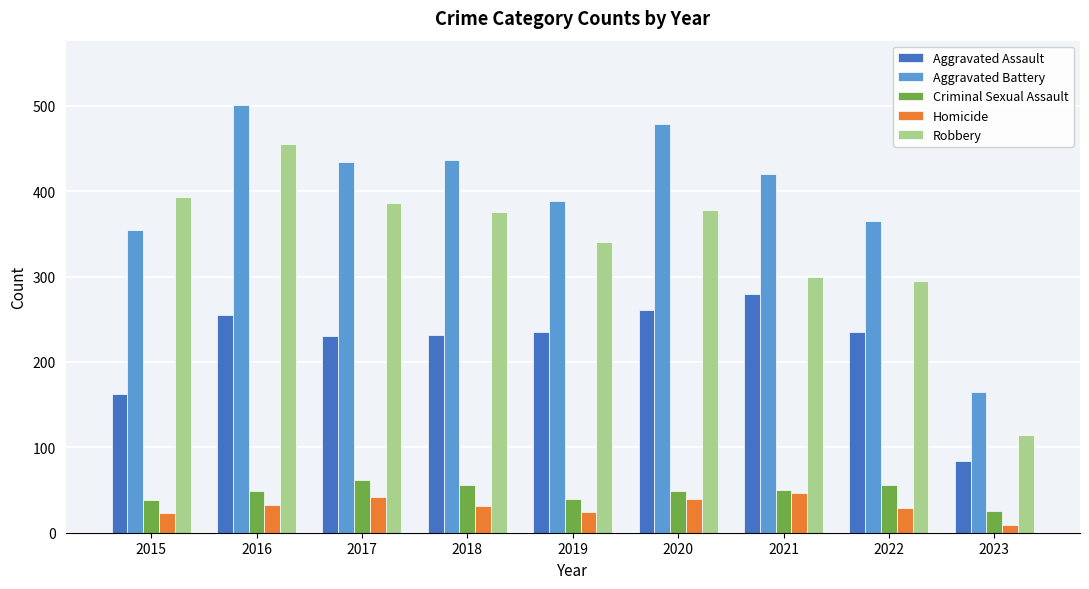

What is the difference between the highest and lowest values at 2018?

405